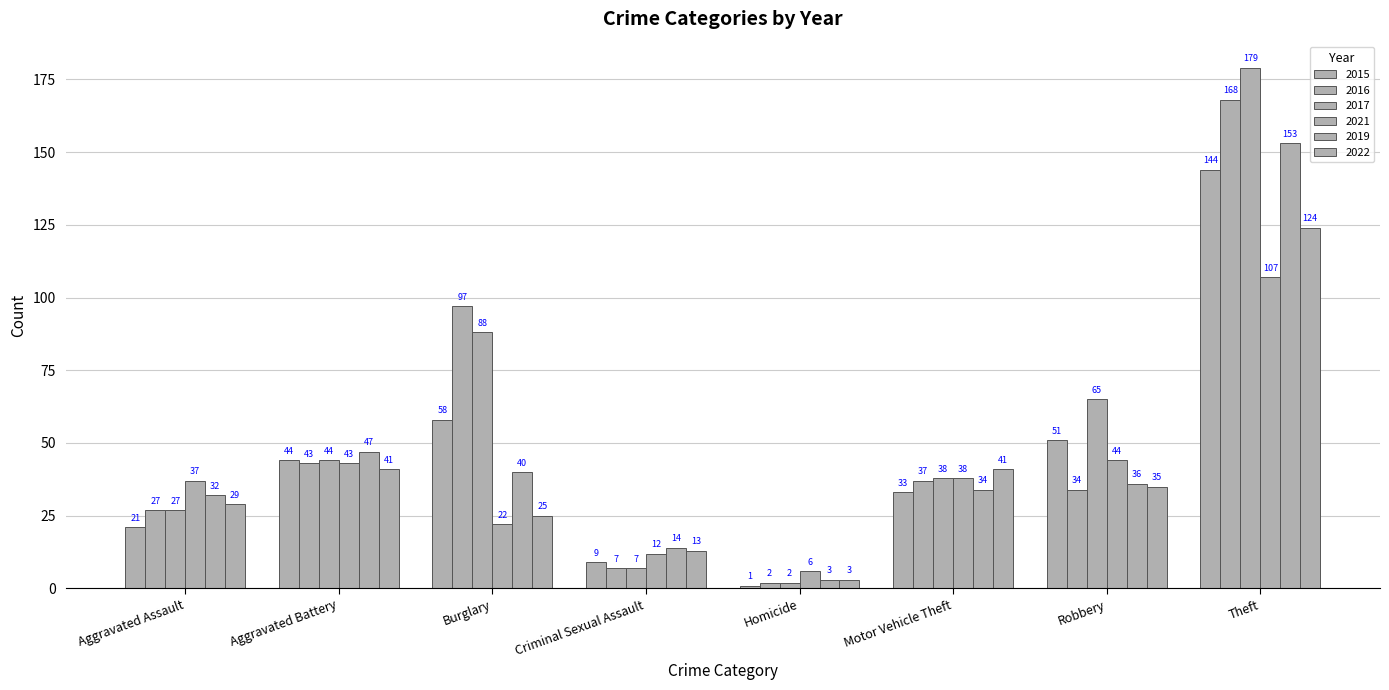

How many groups of bars are there?

8